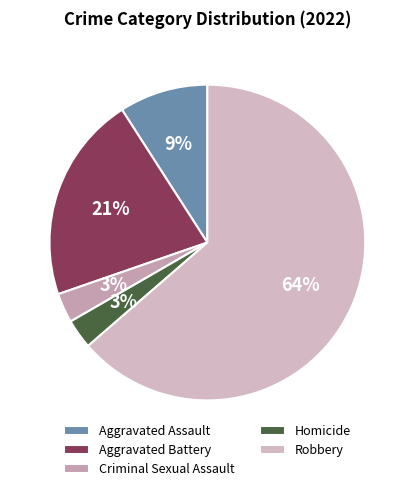

To the nearest percent, what is the combined percentage of Robbery and Homicide?

67%